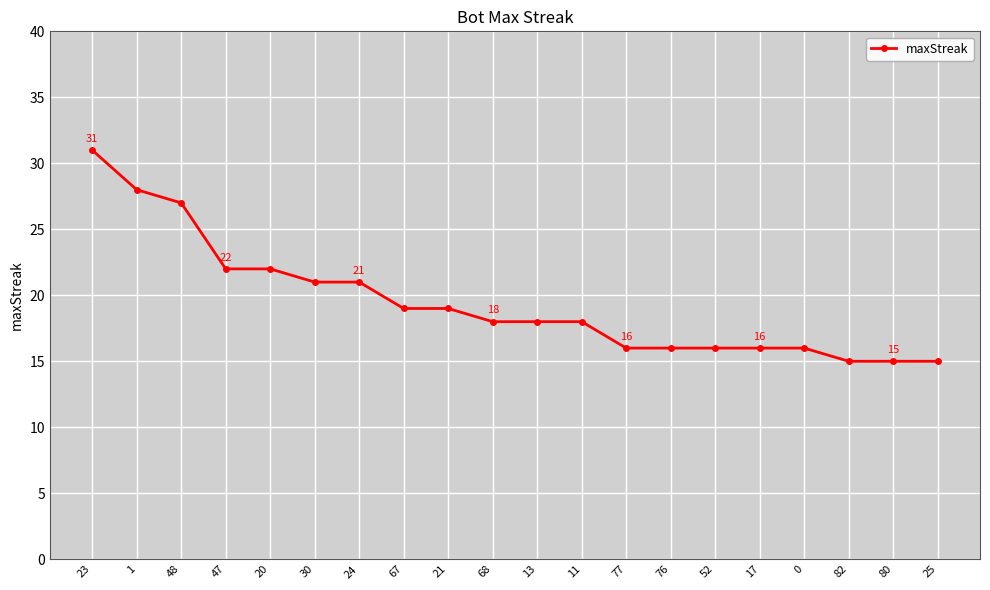

What is the difference between the maximum and minimum values?

16